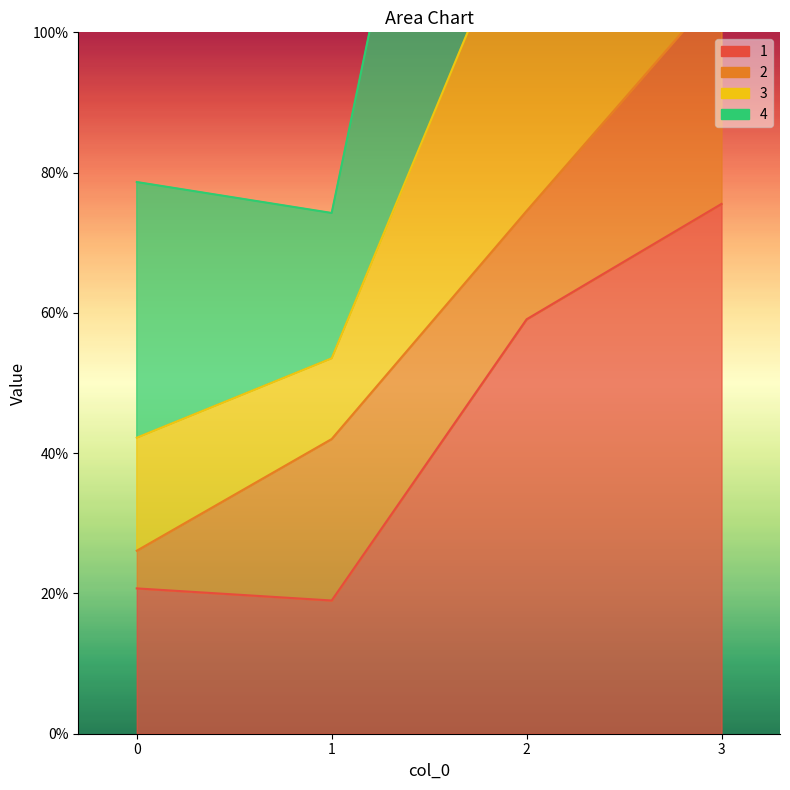

Is the value of 1 at 2 greater than the value of 3 at 0?

No